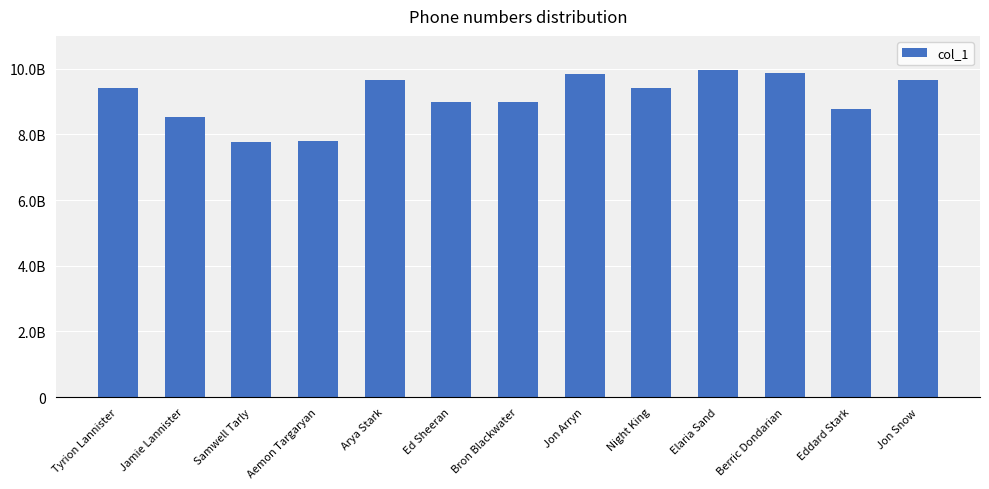

Does the chart contain any negative values?

No